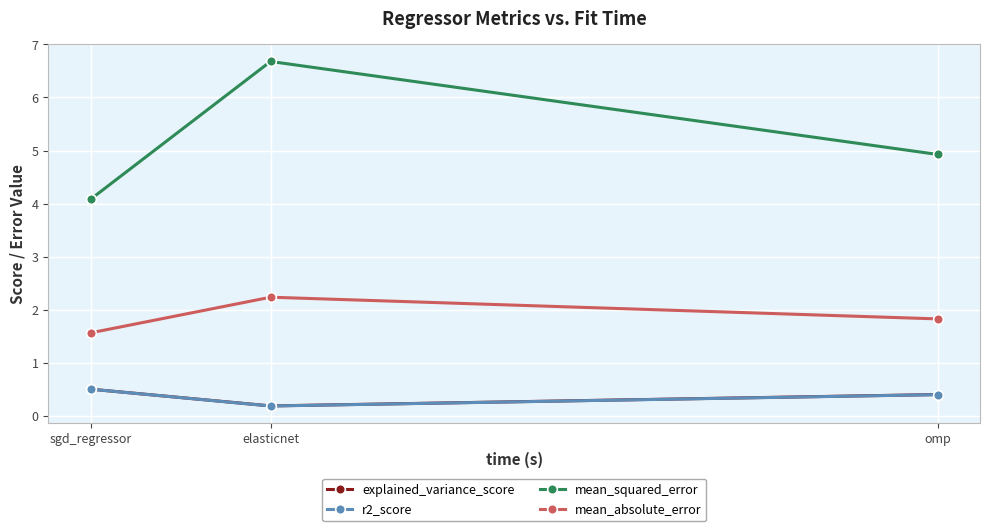

At which category is the sum across all series the highest?

elasticnet